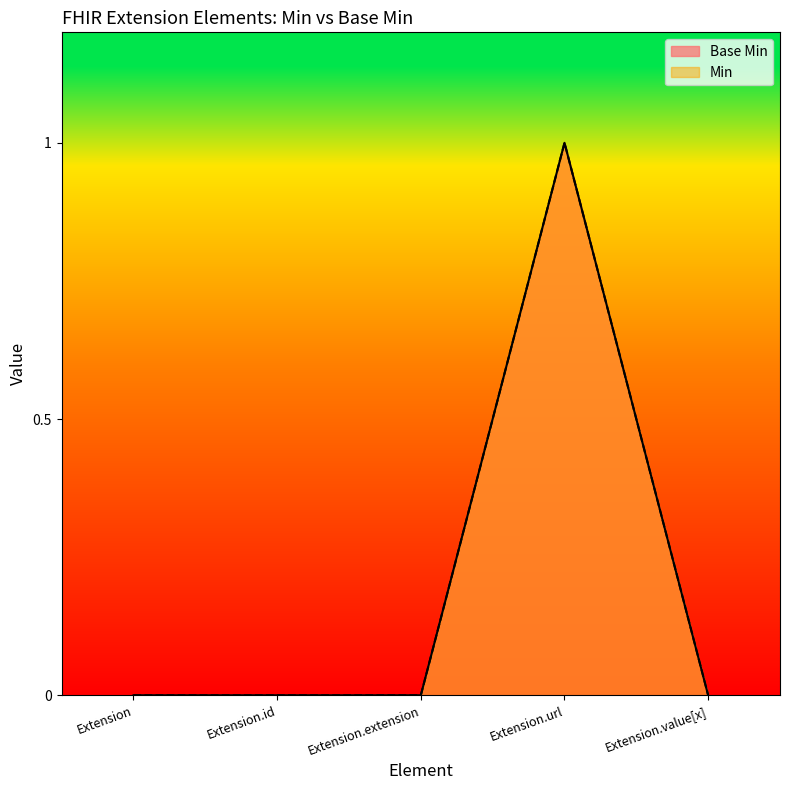

Which series has the largest range (max minus min)?

Base Min